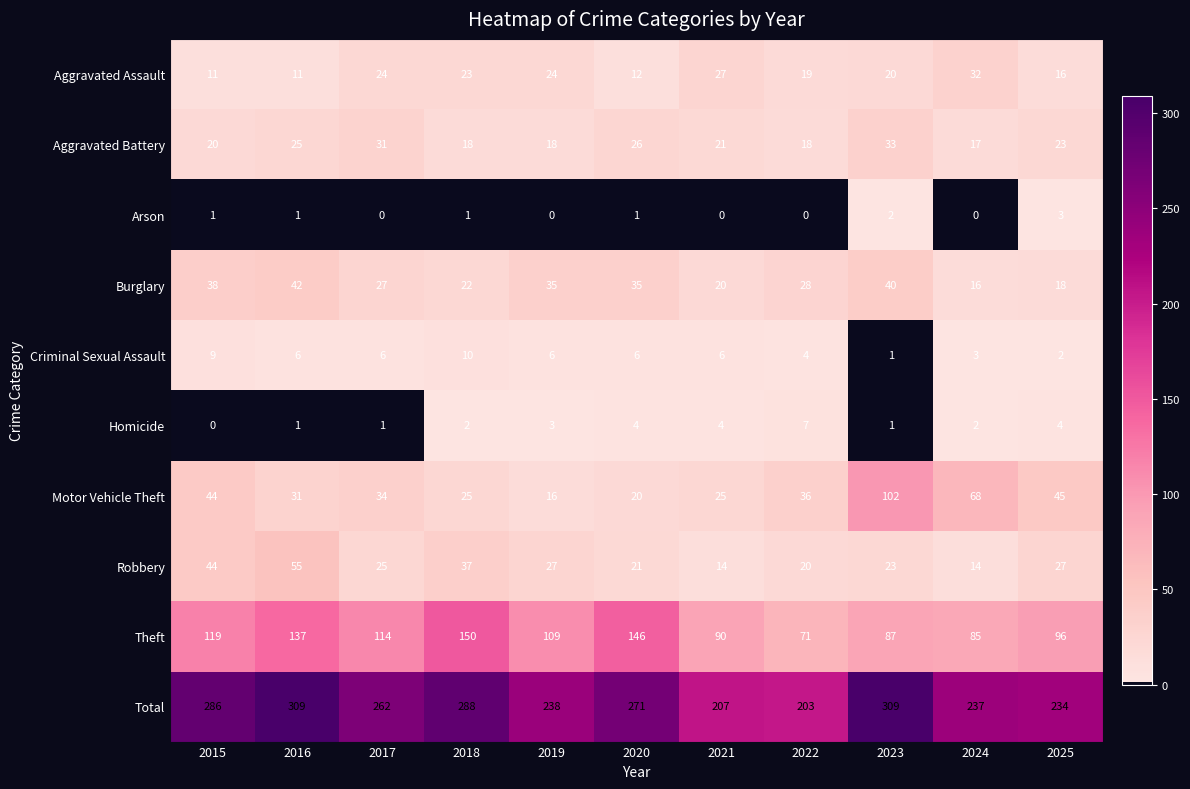

True or false: Aggravated Battery has a value of 31 at 2022.

False